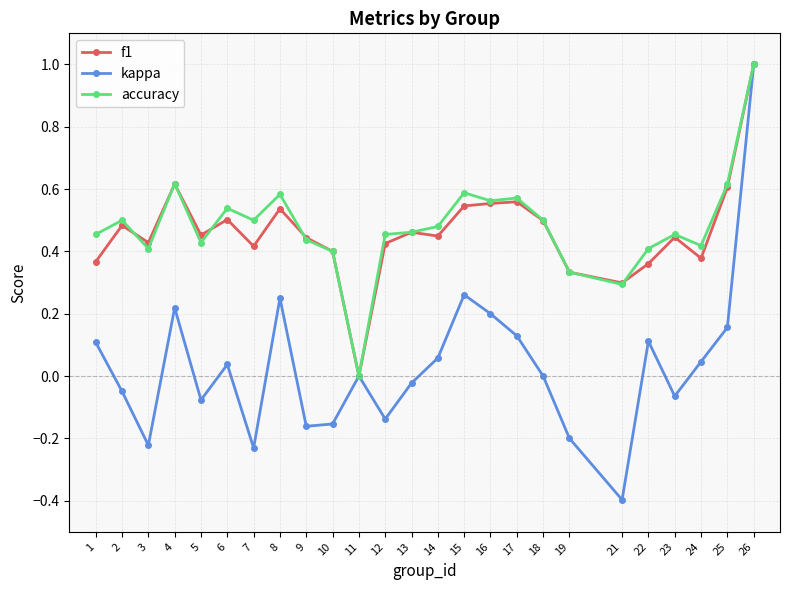

Where is the first local maximum for kappa?

4